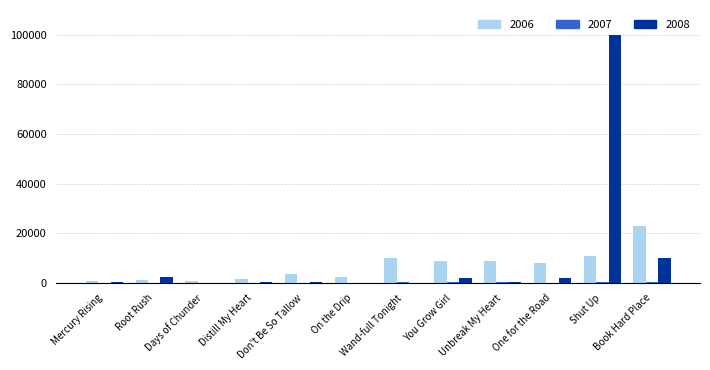

How many groups of bars are there?

12